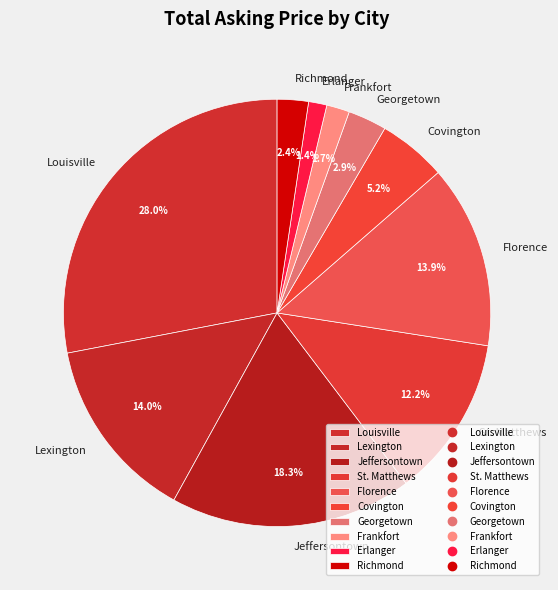

To the nearest percent, what is the difference between the largest and smallest slice percentages?

27%